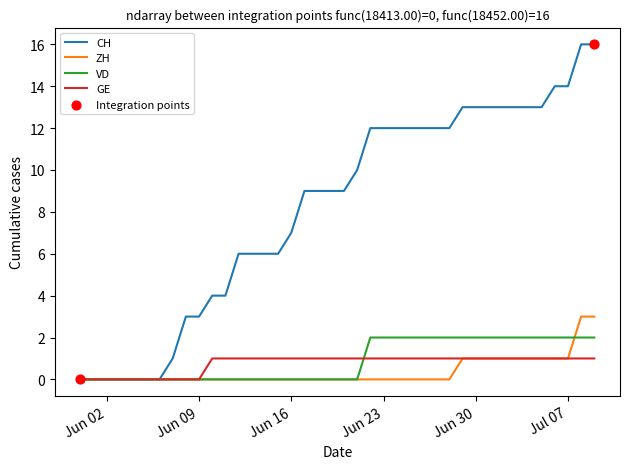

Rank the series by their maximum value, from highest to lowest.

CH, ZH, VD, GE